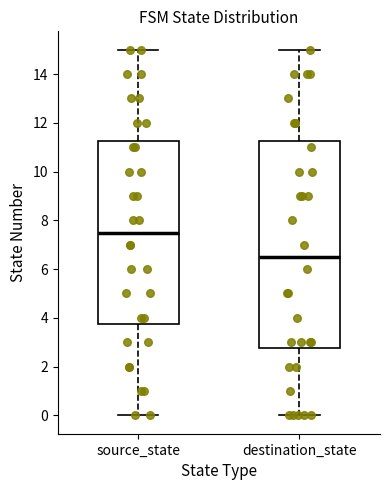

Which box's median line is the highest?

source_state